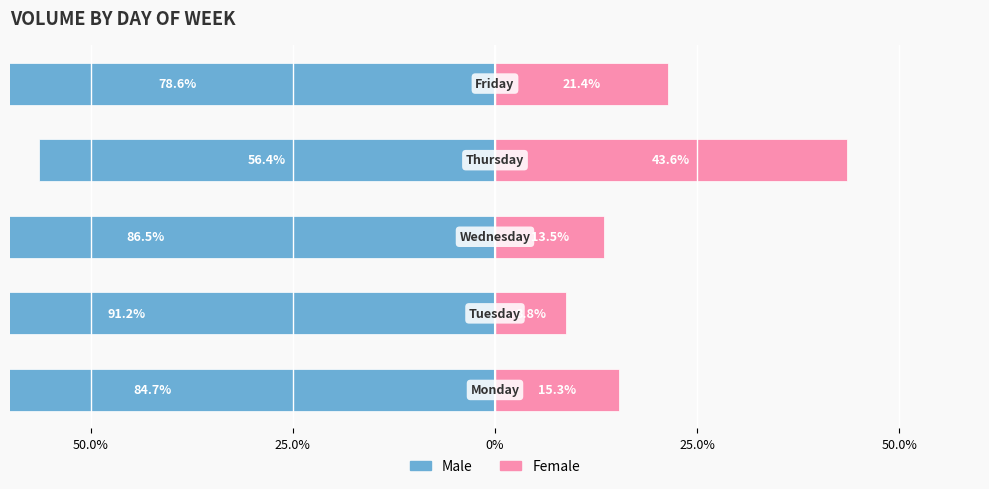

How many distinct data groups are displayed?

2